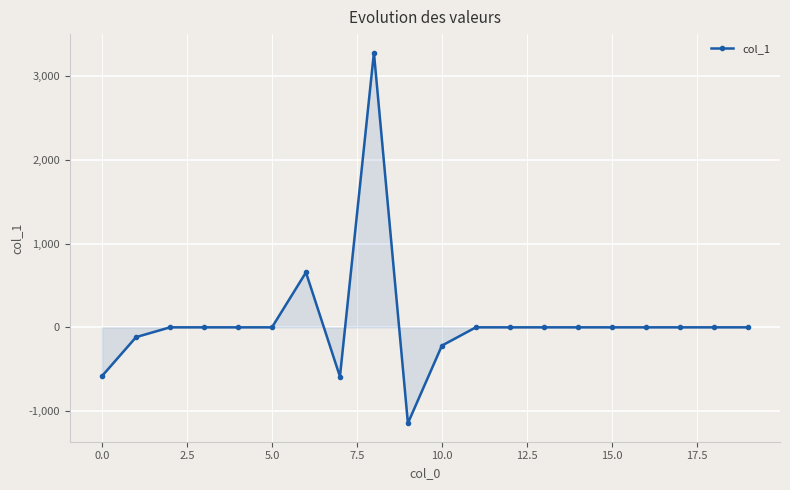

What is the smallest value displayed?

-1145.5